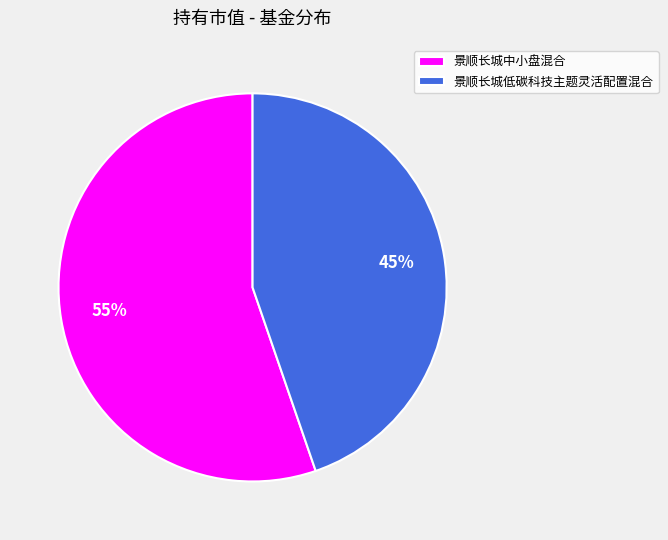

To the nearest percent, what percentage of the pie is 景顺长城低碳科技主题灵活配置混合?

45%